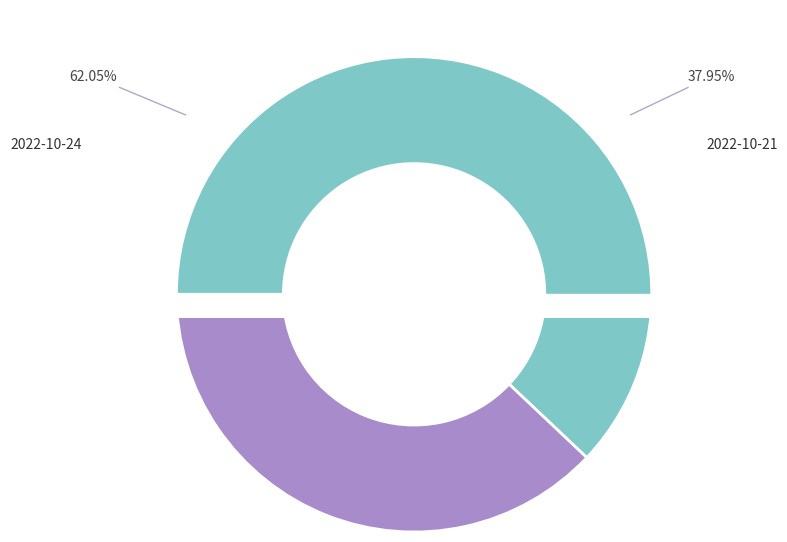

What is the change in value from 2022-10-24 to 2022-10-21?

-32758